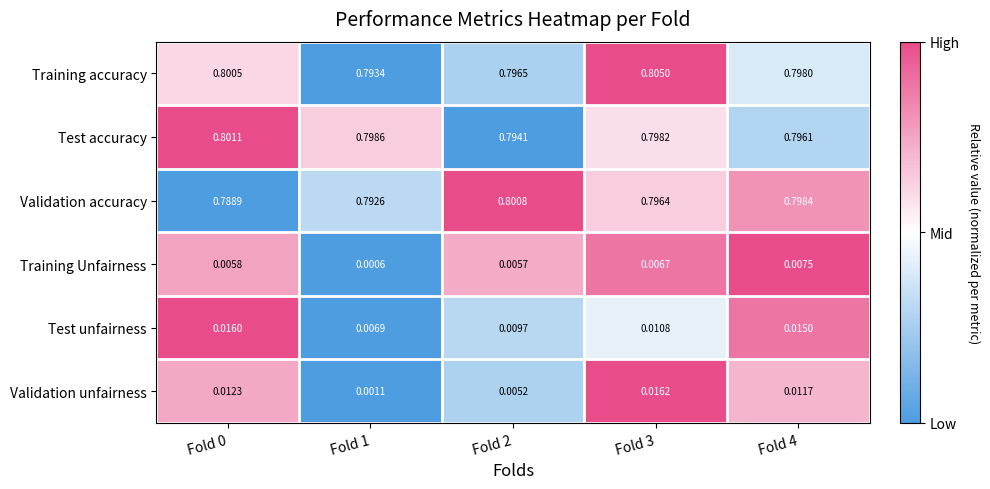

Which series has the largest total across all categories?

Training accuracy